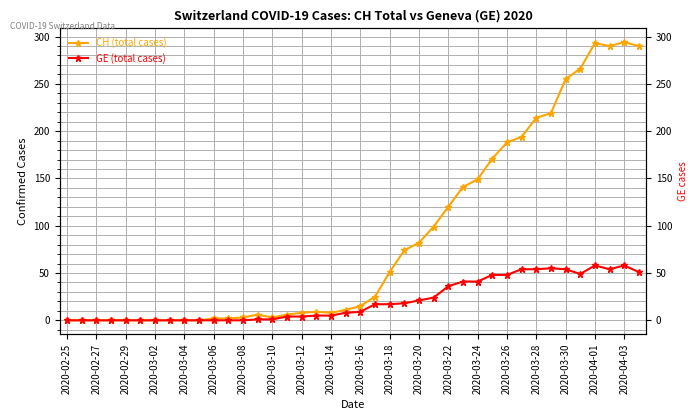

How many interior local valleys does the GE (total cases) series have?

2